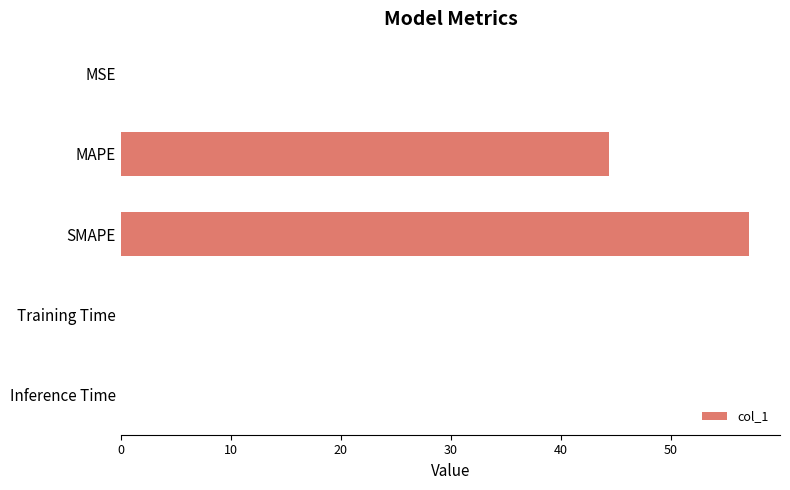

True or false: the data shows 0.0 at Training Time.

True